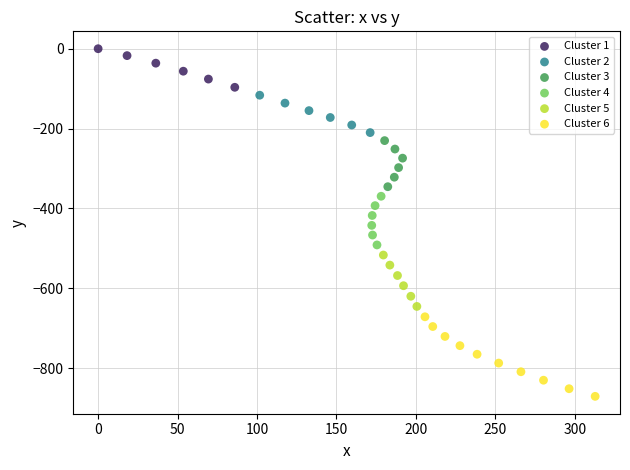

Which series reaches the minimum Y coordinate?

Cluster 6